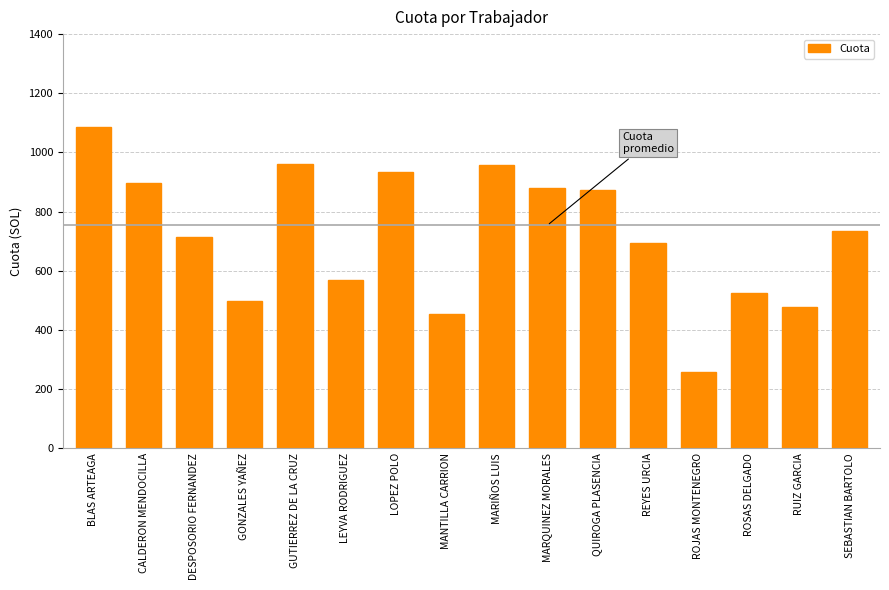

What is the maximum value shown in the chart?

1086.9